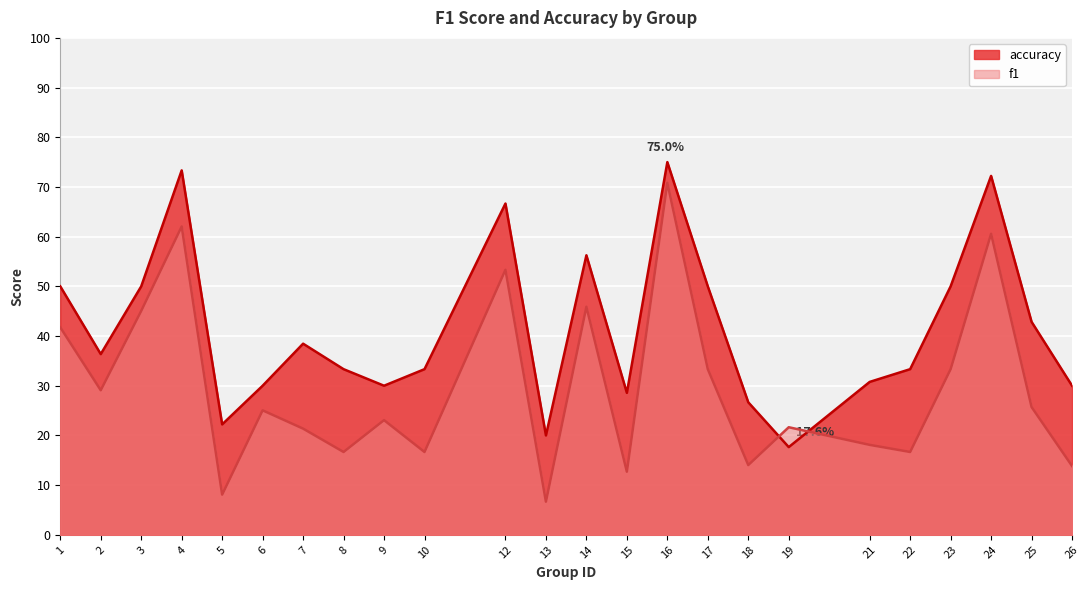

At which label does accuracy reach its minimum?

19